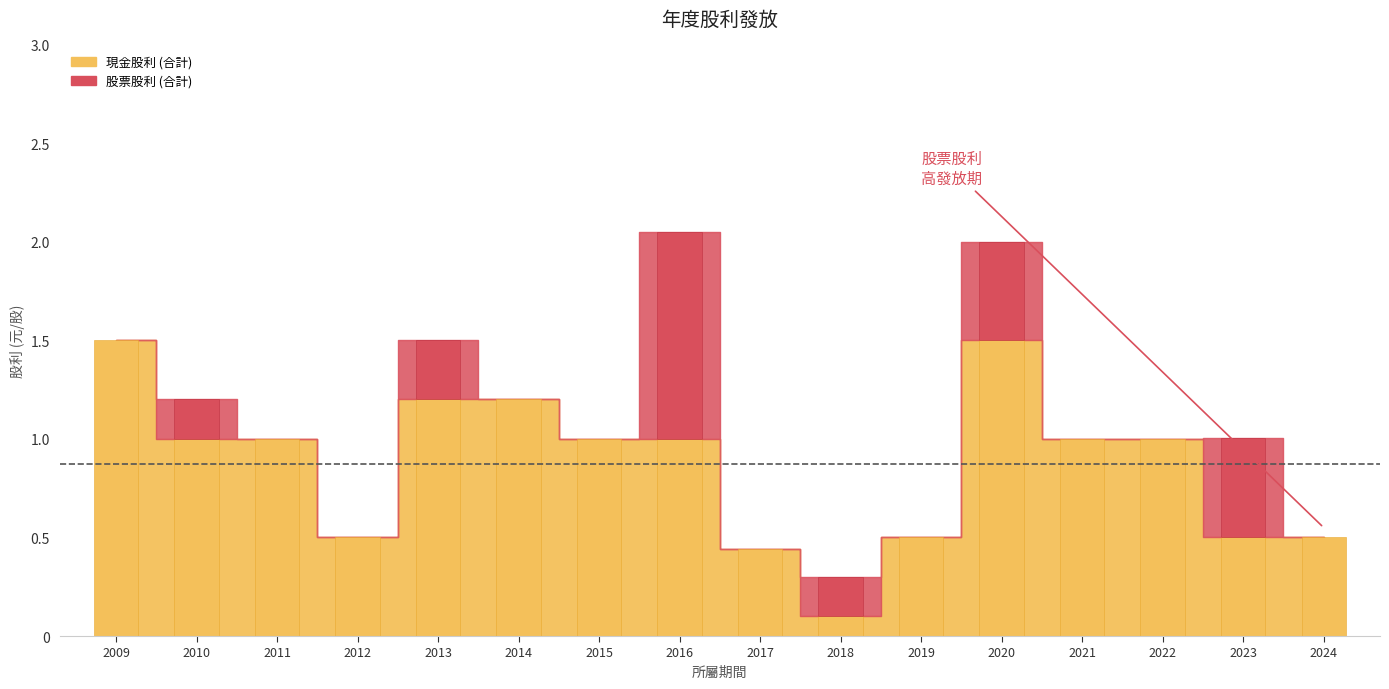

Are the bars horizontal?

No